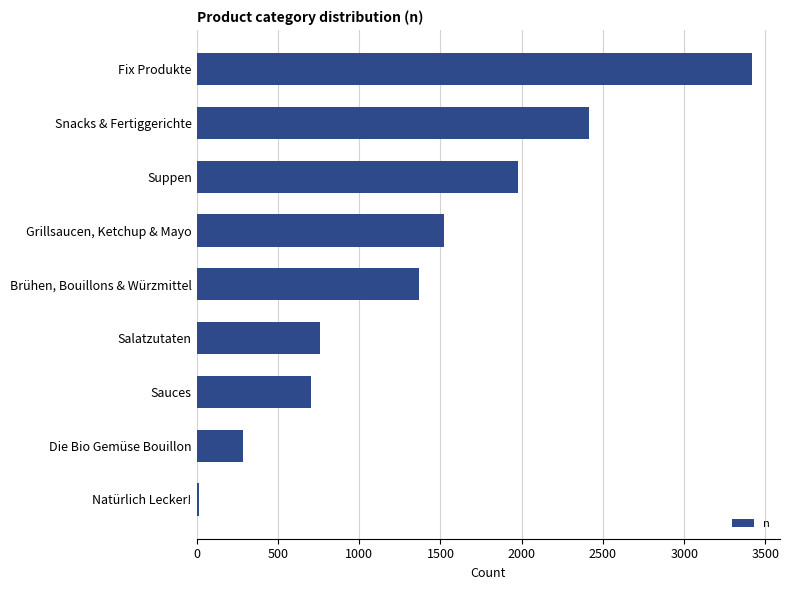

Read the value at Salatzutaten.

757